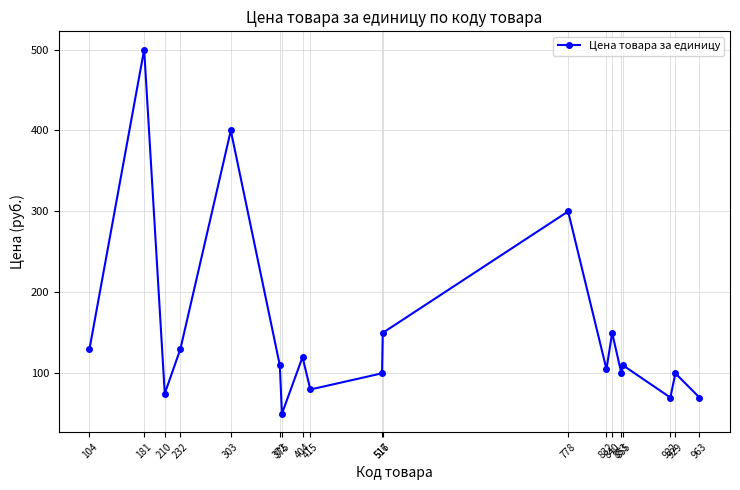

What is the change in value from 232 to 517?

+20